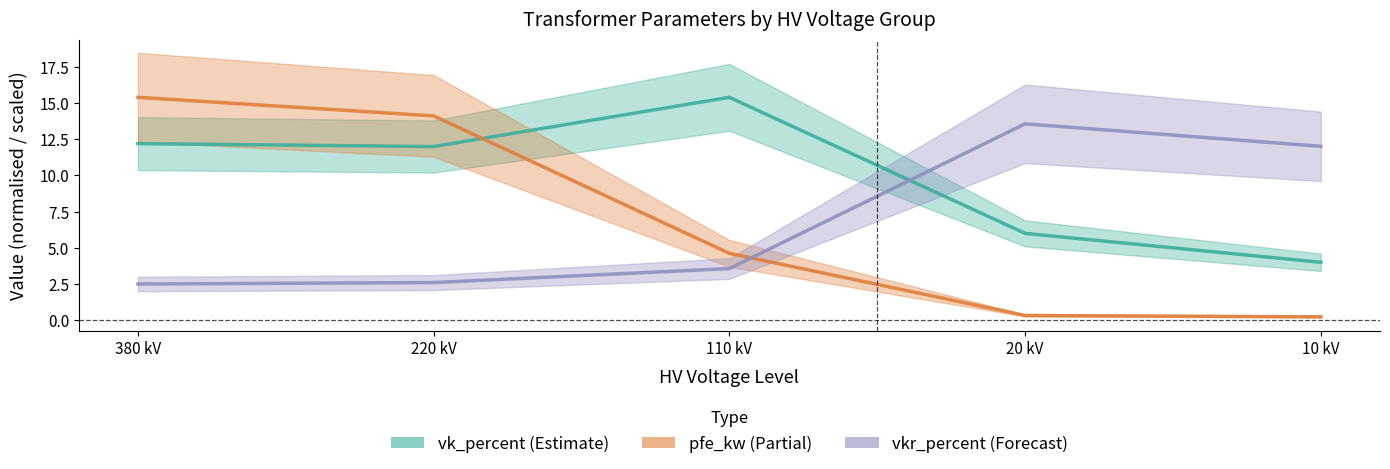

What is the difference between the vkr_percent (Forecast) values at 10 kV and 380 kV?

9.5